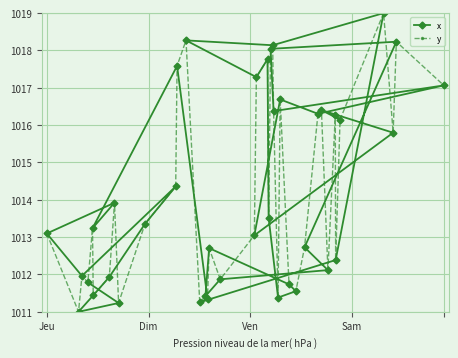

What is the value of the x point at the 35th from the left?

1012.4